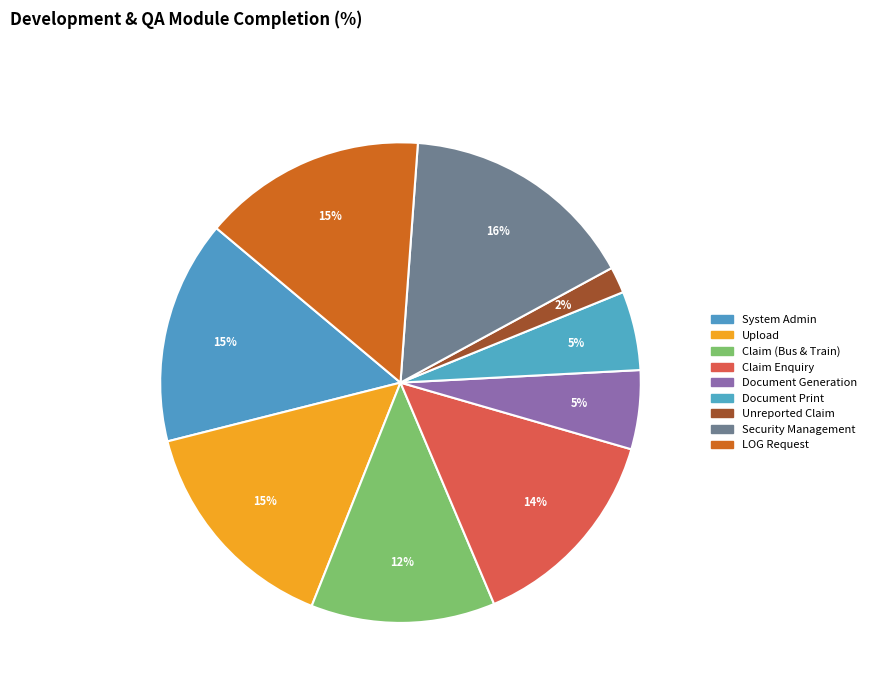

Between Upload and Document Print, which is larger?

Upload